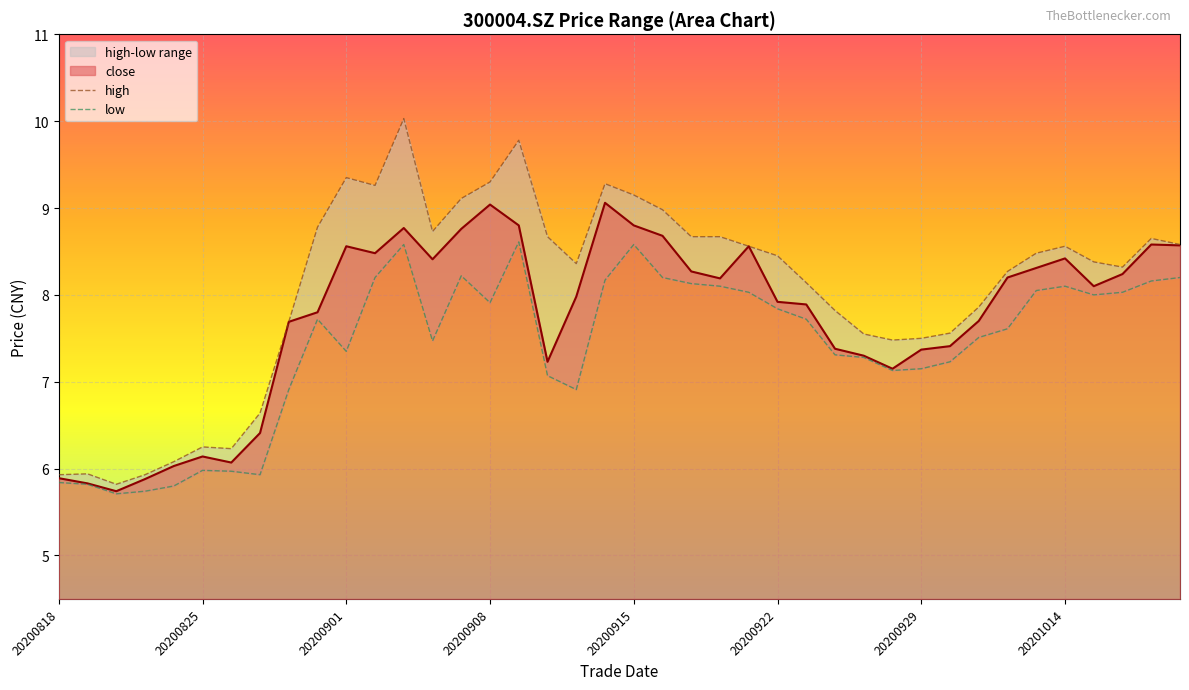

How many lines are shown in the chart?

2